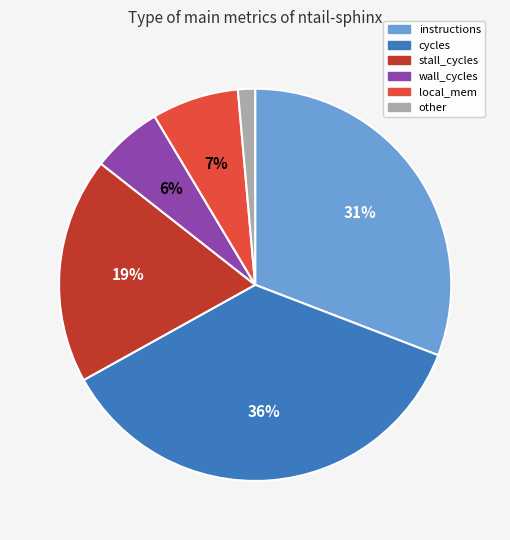

To the nearest percent, what is the average slice percentage?

17%